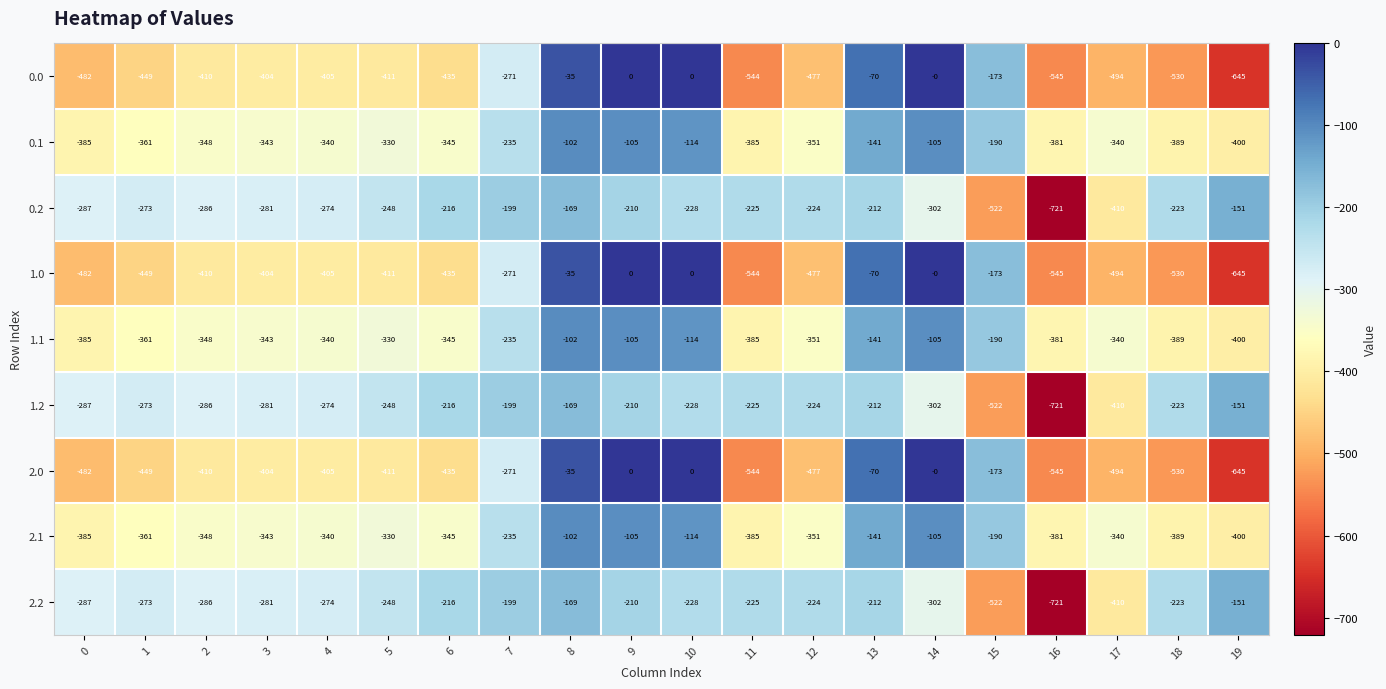

Is it true that 2.1 equals -345 at 6?

True